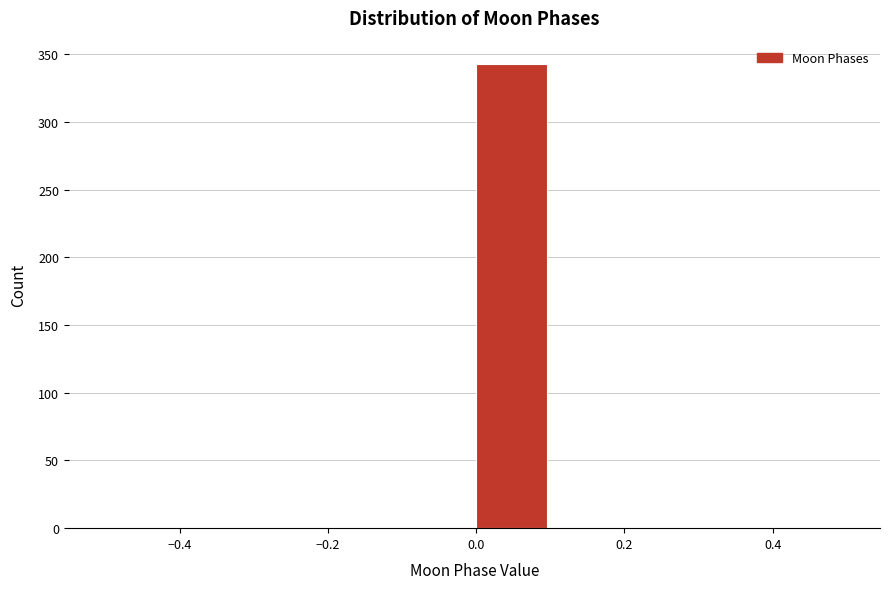

Over which range of the x-axis is the bar tallest?

0.0 to 0.1